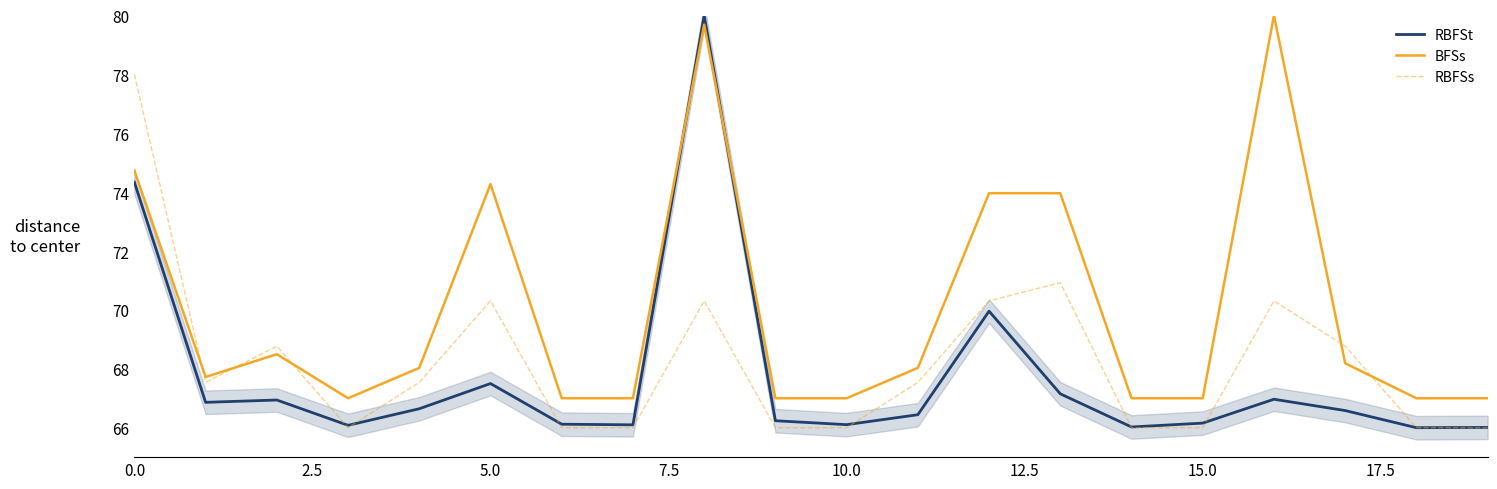

Which series ends up on top after the final intersection of RBFSt and BFSs?

BFSs